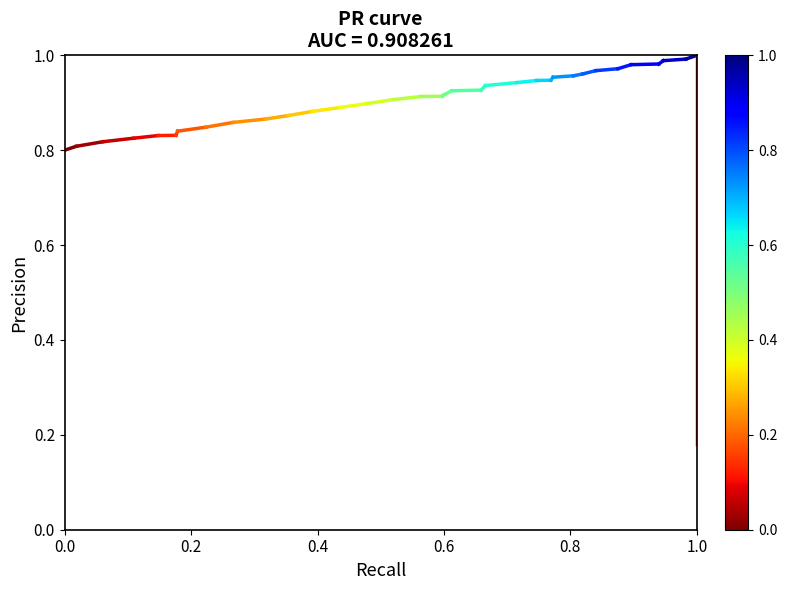

Is this an area chart (filled region under the line)?

No